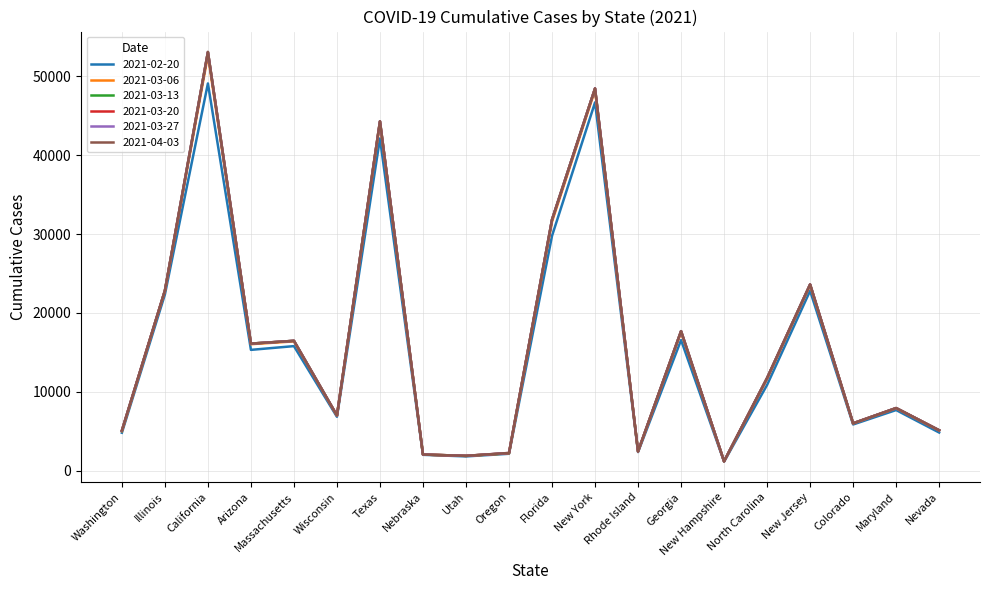

Is the value of 2021-04-03 at Nevada greater than the value of 2021-03-13 at Massachusetts?

No